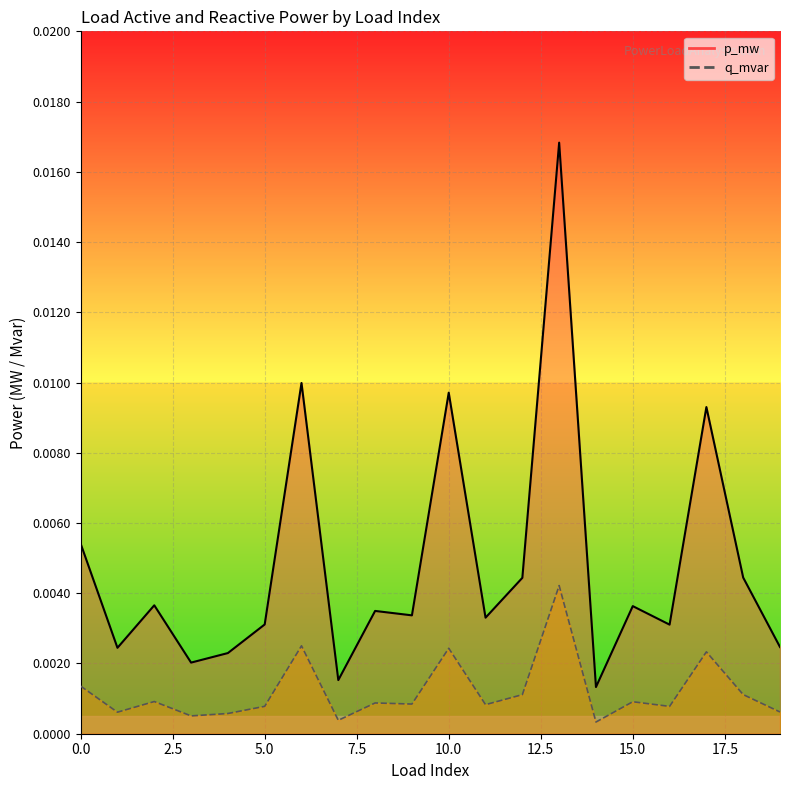

At which category does the chart reach its peak across all series?

13